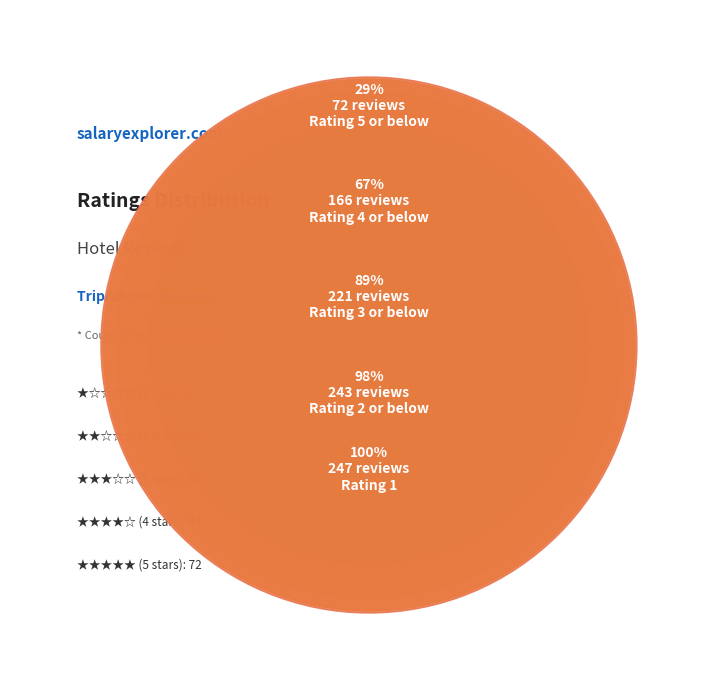

Rank the categories by value from highest to lowest.

4, 5, 3, 2, 1